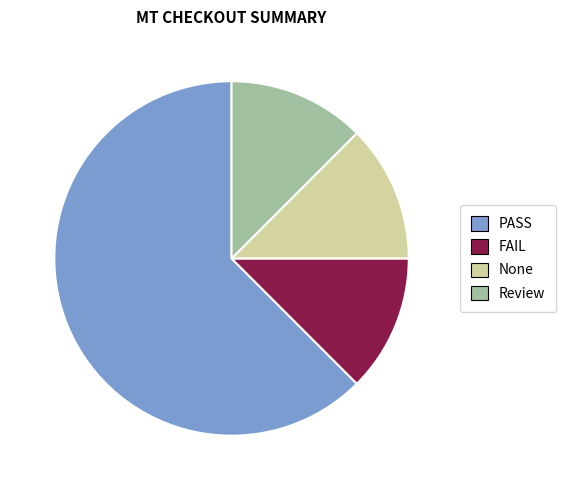

Which slice represents more than half of the pie?

PASS